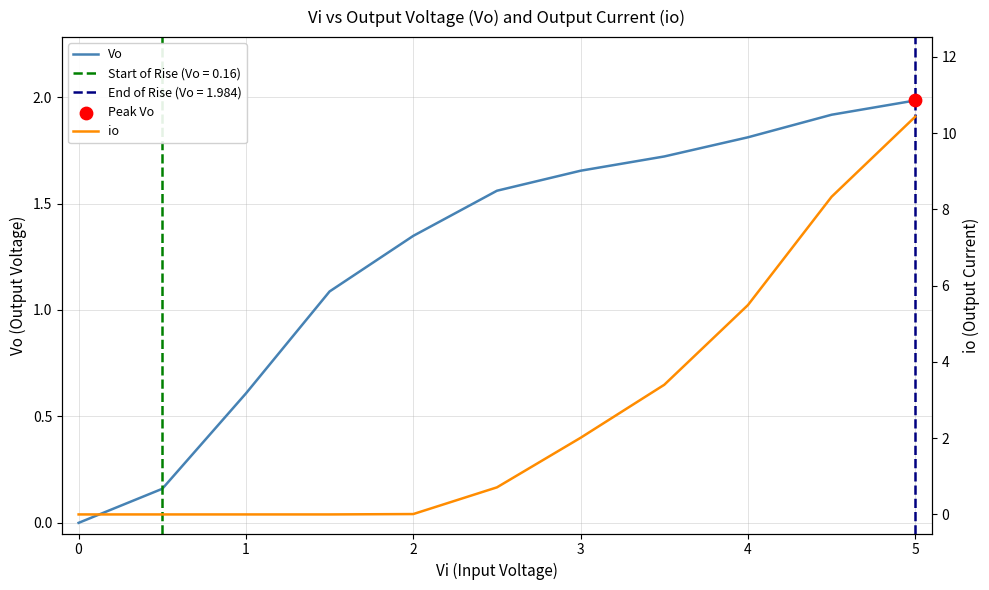

At how many categories does at least one series exceed 4?

3